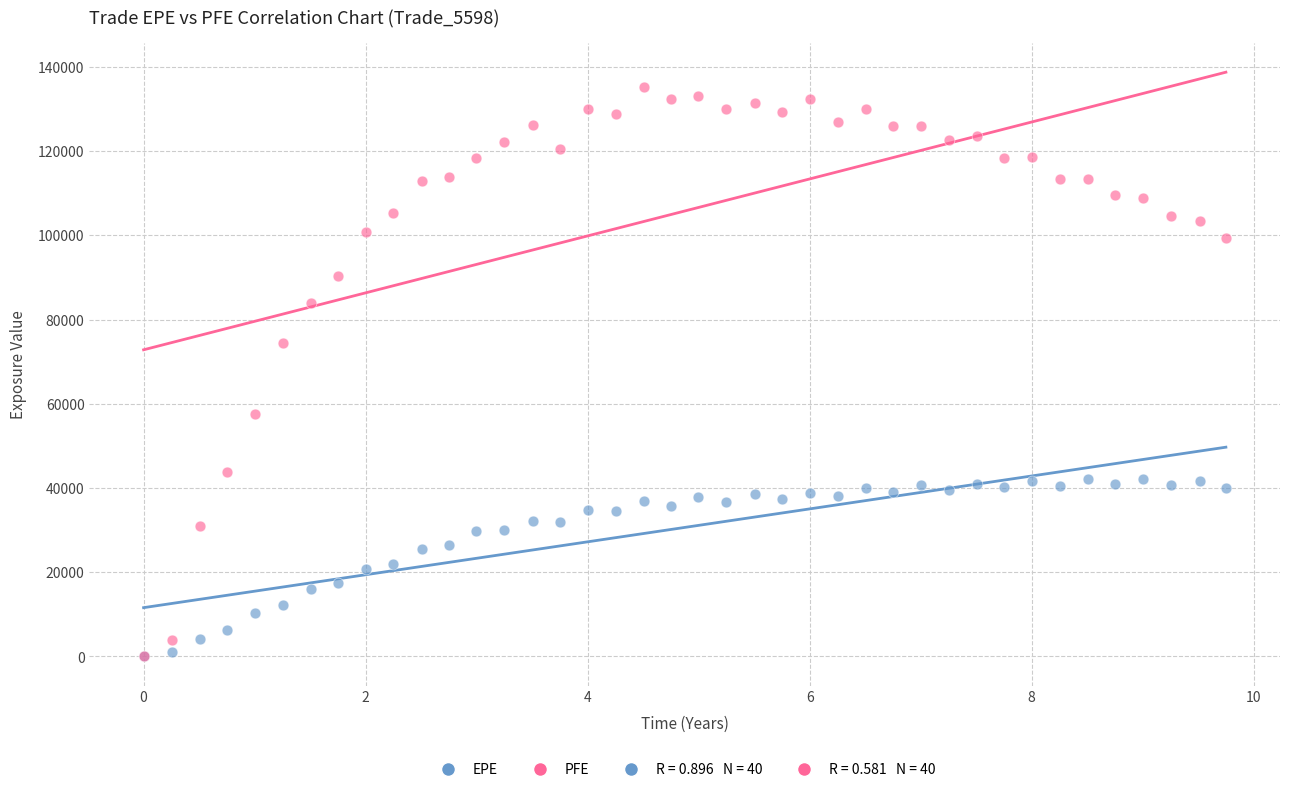

Which series contains the highest Y value?

PFE